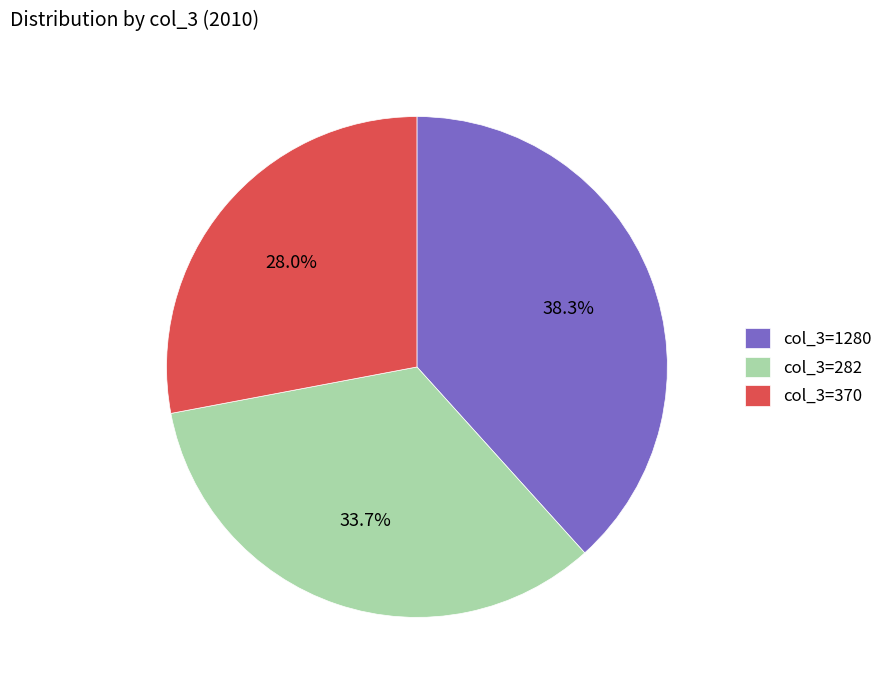

What is the total percentage of col_3=1280 and col_3=370?

66.3%